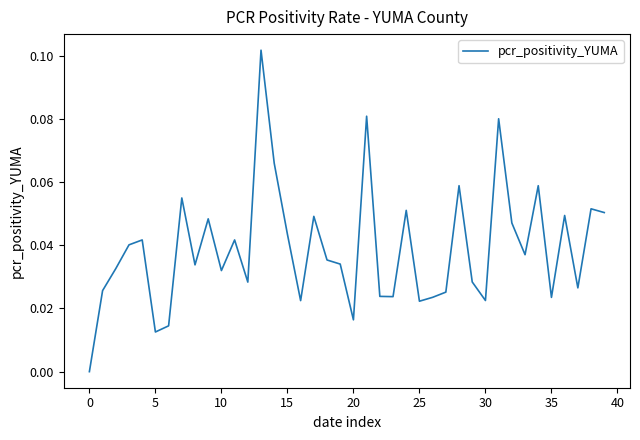

Count the values in the range 0 to 1.

40